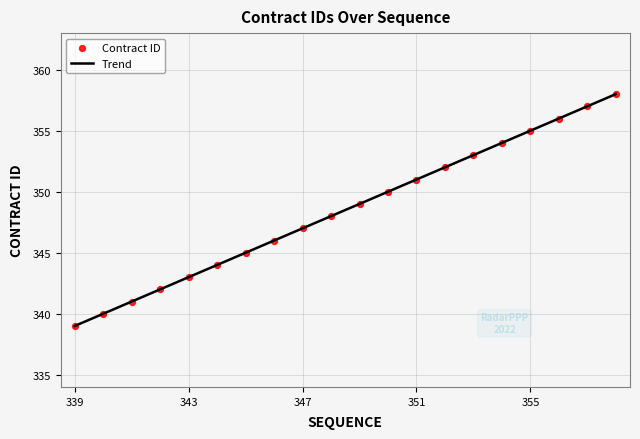

What is the smallest value displayed?

339.0